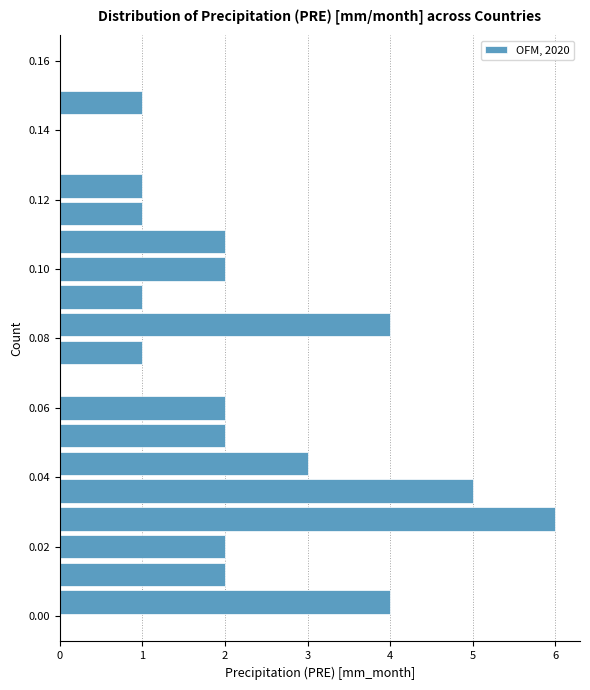

Reading bottom to top, transcribe this chart: for each bar, give the range it covers on the y-axis and its length. The values are not printed on the chart, so give them approximately, as read against the axis.

0.000 to 0.008: 4
0.008 to 0.016: 2
0.016 to 0.024: 2
0.024 to 0.032: 6
0.032 to 0.040: 5
0.040 to 0.048: 3
0.048 to 0.056: 2
0.056 to 0.064: 2
0.064 to 0.072: 0
0.072 to 0.080: 1
0.080 to 0.088: 4
0.088 to 0.096: 1
0.096 to 0.104: 2
0.104 to 0.112: 2
0.112 to 0.120: 1
0.120 to 0.128: 1
0.128 to 0.136: 0
0.136 to 0.144: 0
0.144 to 0.152: 1
0.152 to 0.160: 0